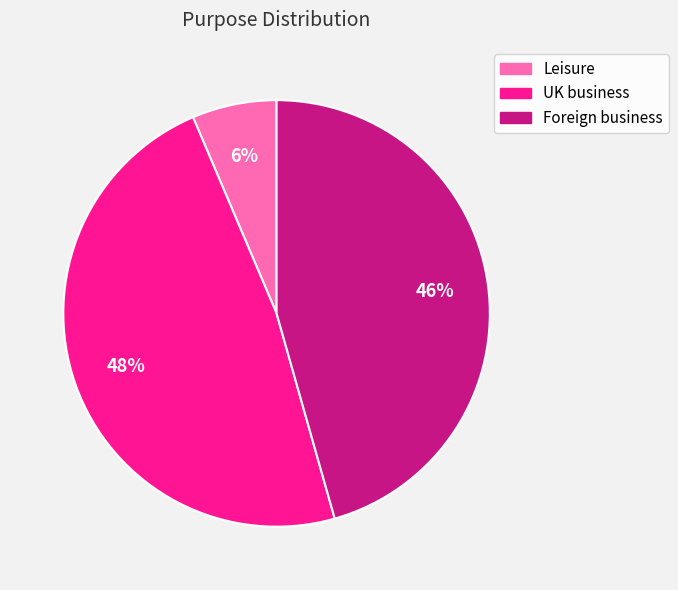

True or false: UK business accounts for 48% of the total.

True